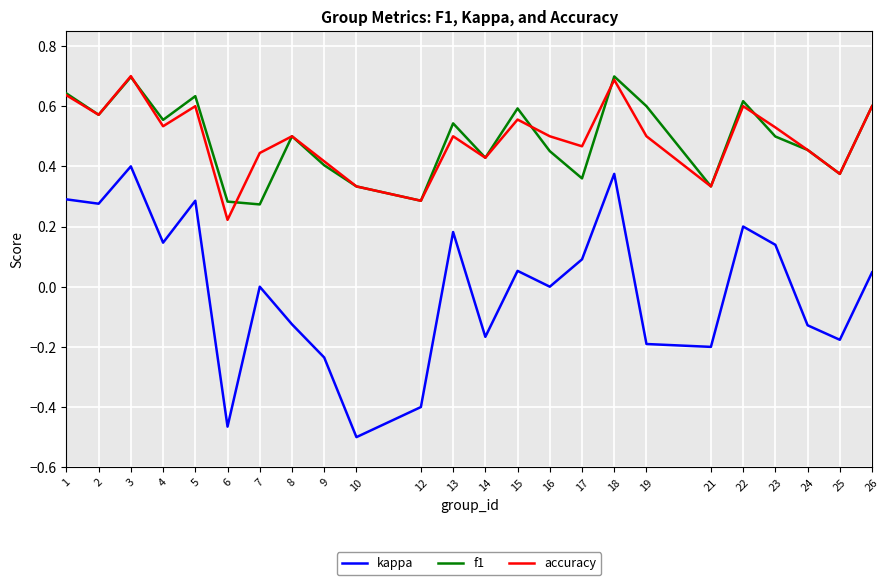

Is it true that f1 equals 0.7 at 3?

True